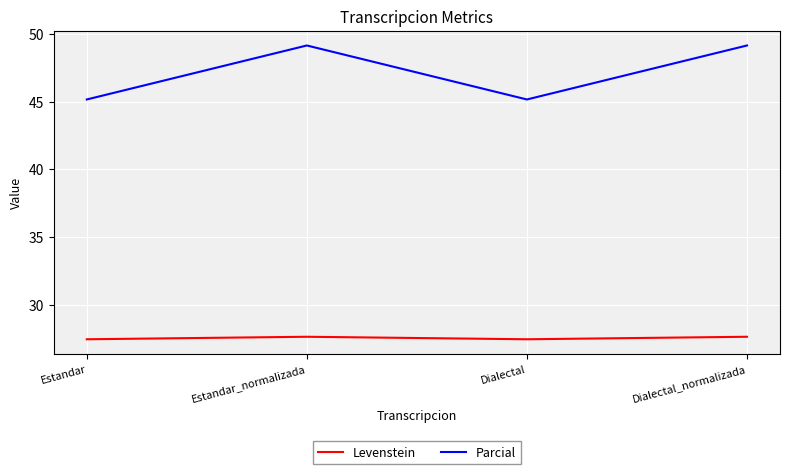

What is the approximate value of Parcial at Dialectal?

45.2